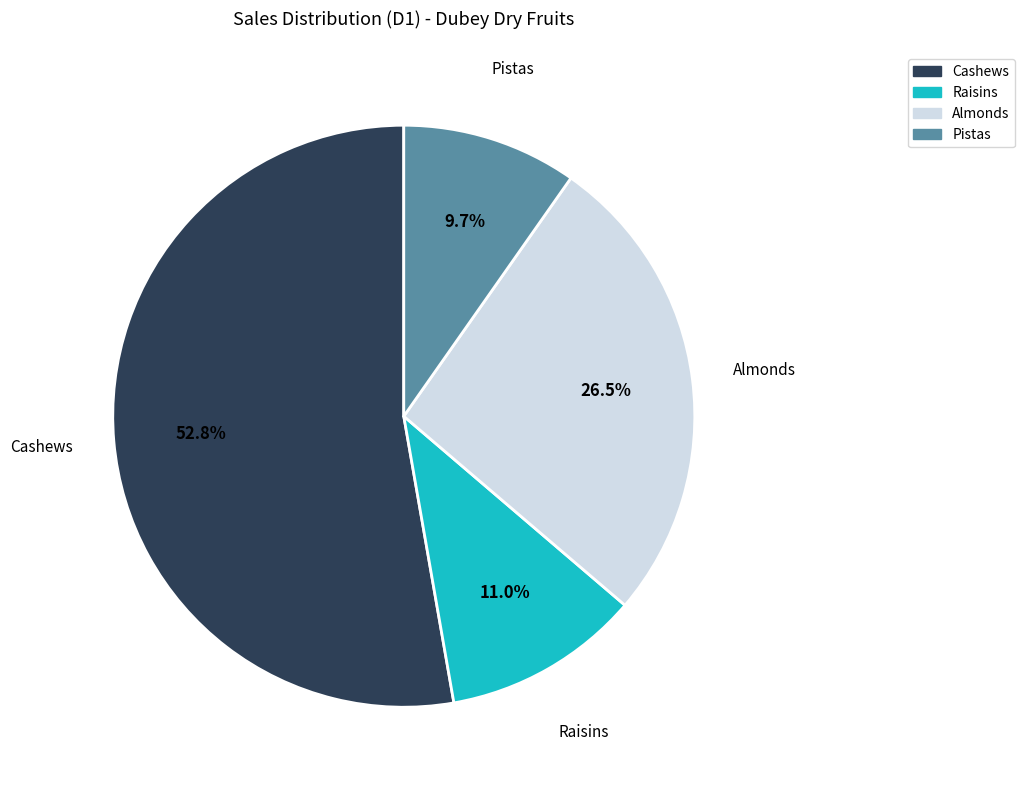

What percentage is NOT represented by Cashews?

47.2%